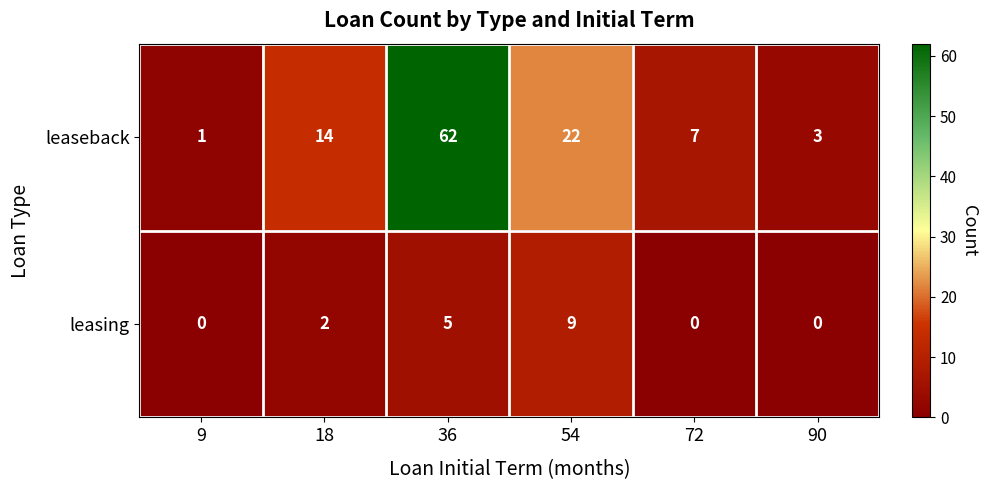

List the series in order of their peak value, highest first.

leaseback, leasing